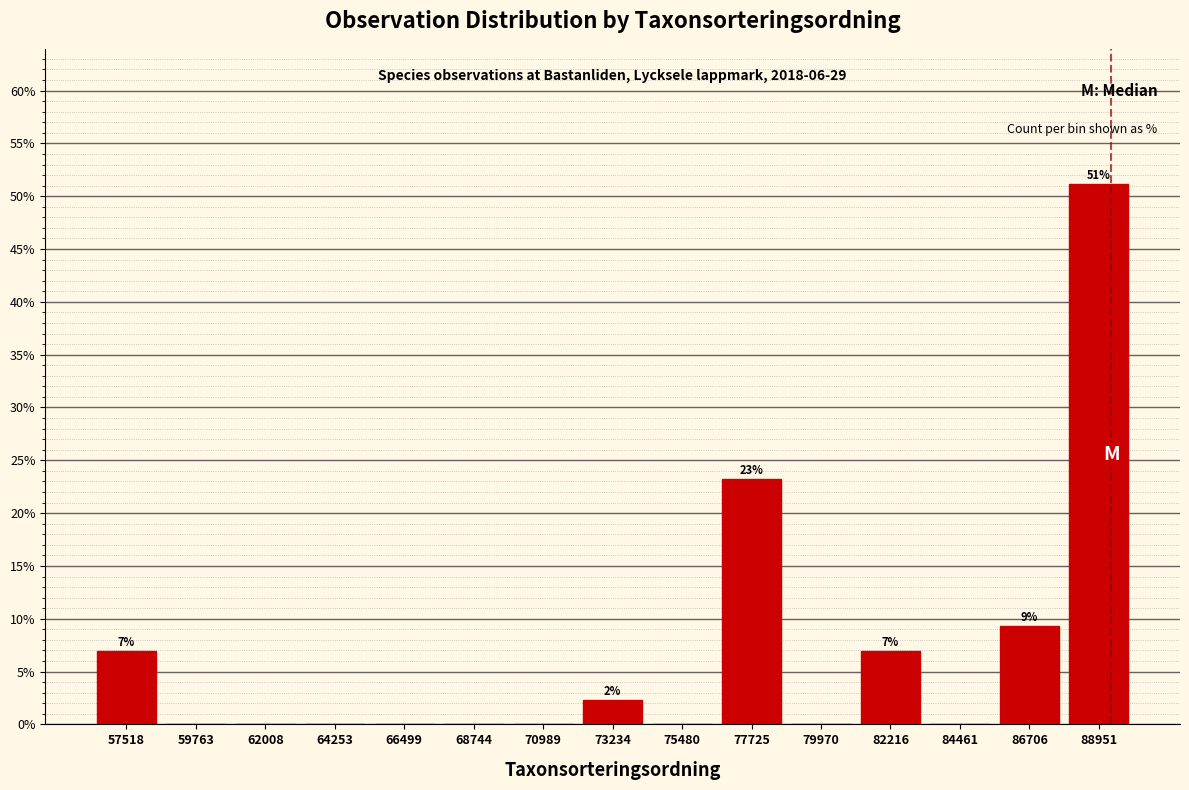

Over which range of the x-axis is the bar tallest?

88000 to 90000